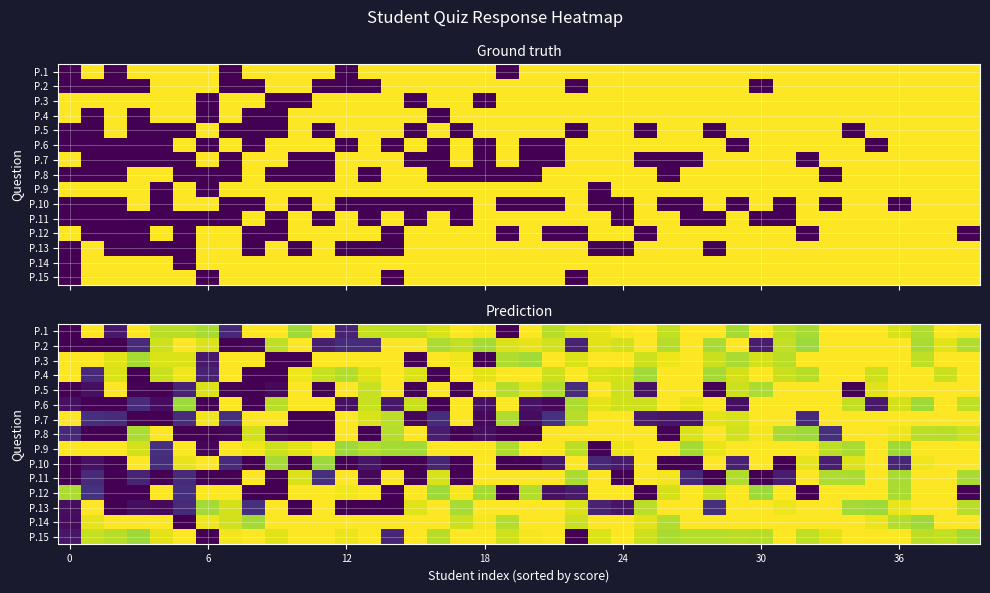

The value of P.8 at 12 is 1.3. True or false?

False